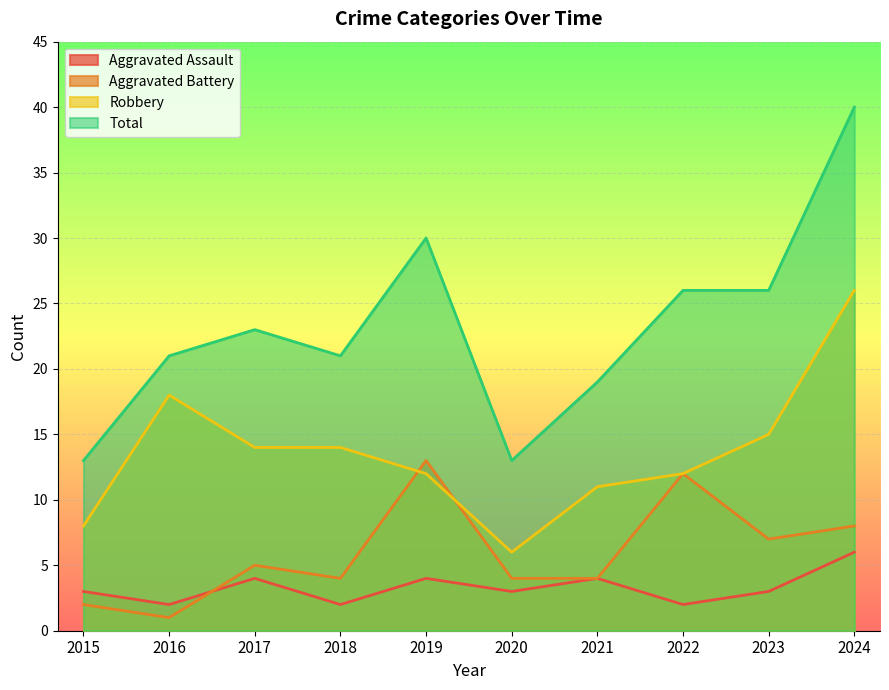

What is the sum of all Aggravated Battery values?

60